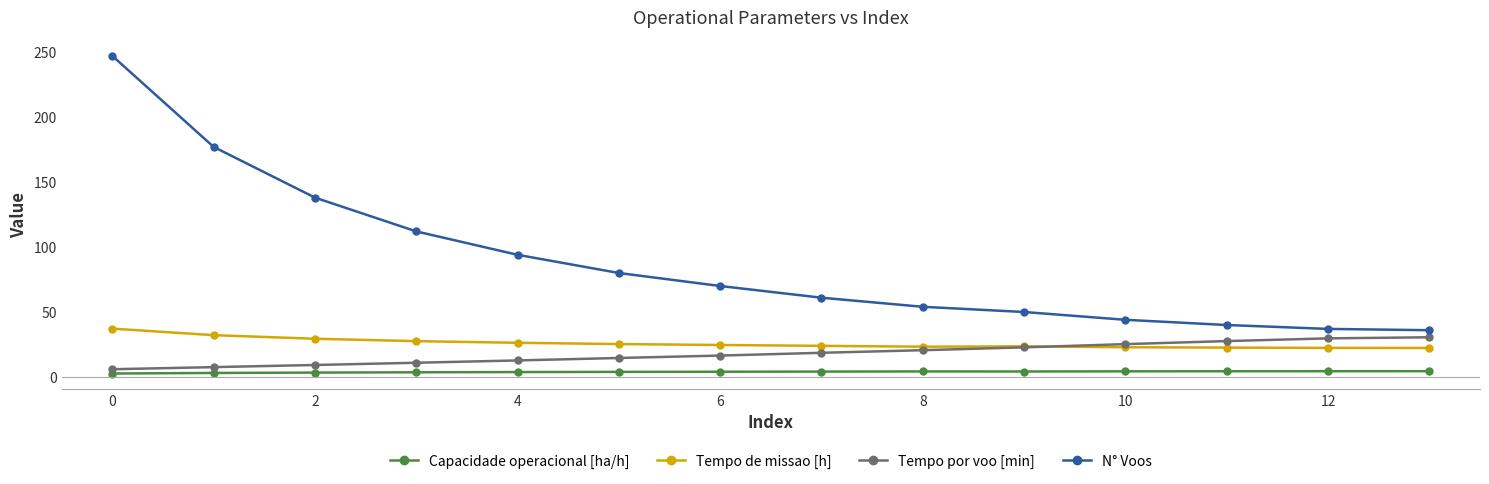

What is the maximum value for Tempo de missao [h]?

37.2